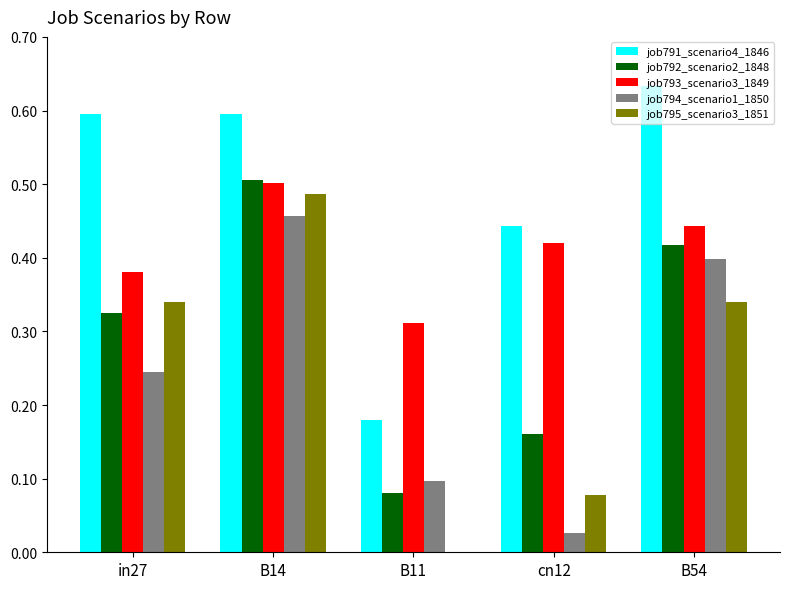

Where is job794_scenario1_1850 nearest to the value 0?

cn12